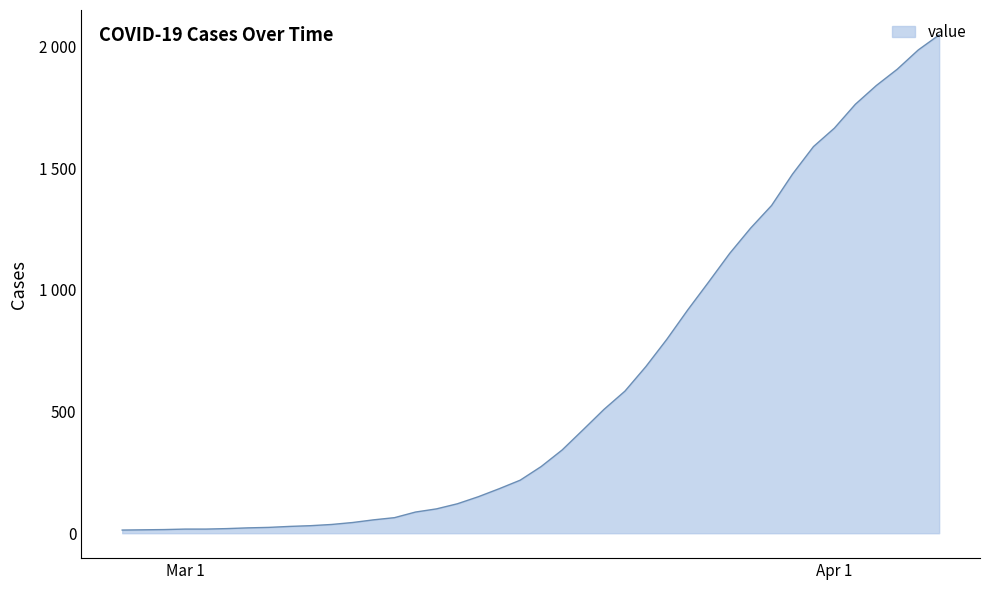

What is the greatest value displayed?

2048